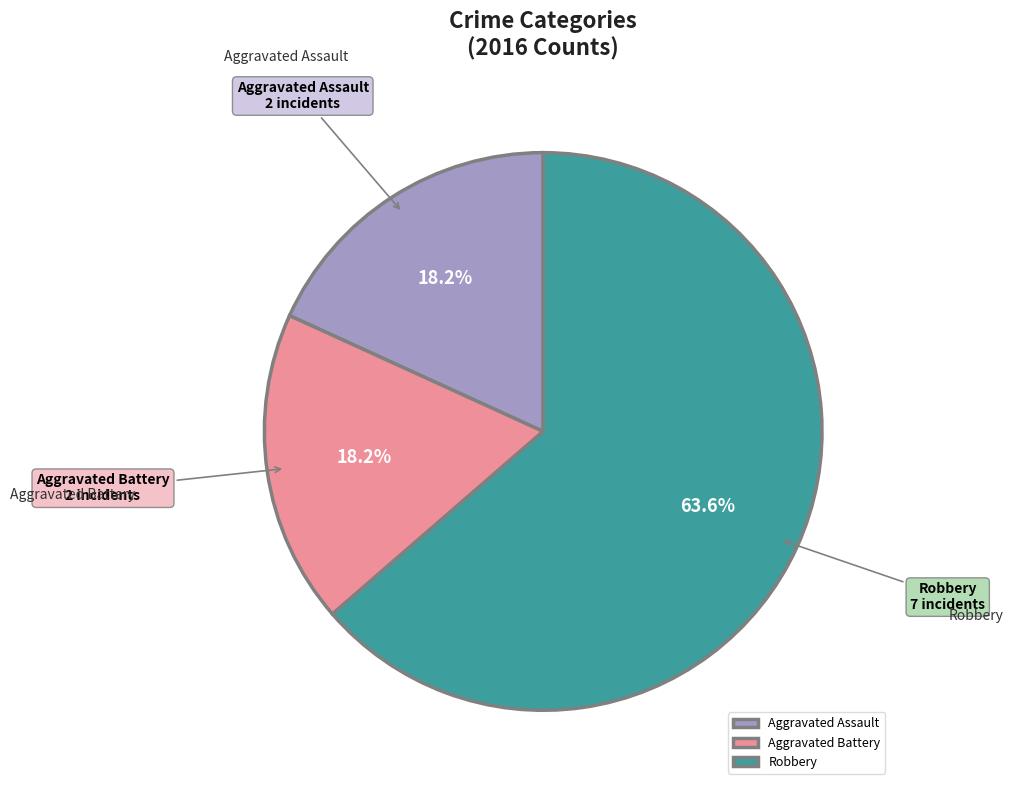

How many segments does this pie chart have?

3